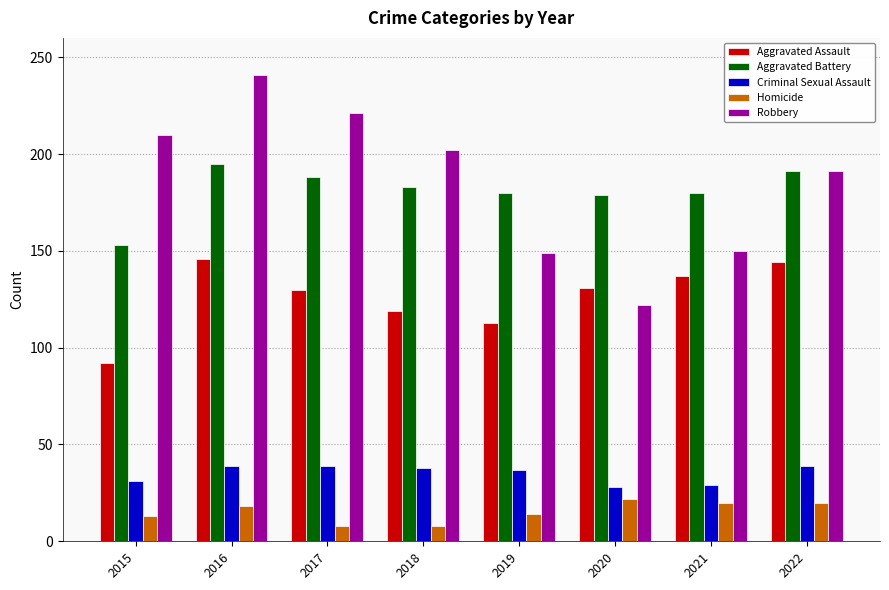

What is the spread (max minus min) of values at 2019?

166